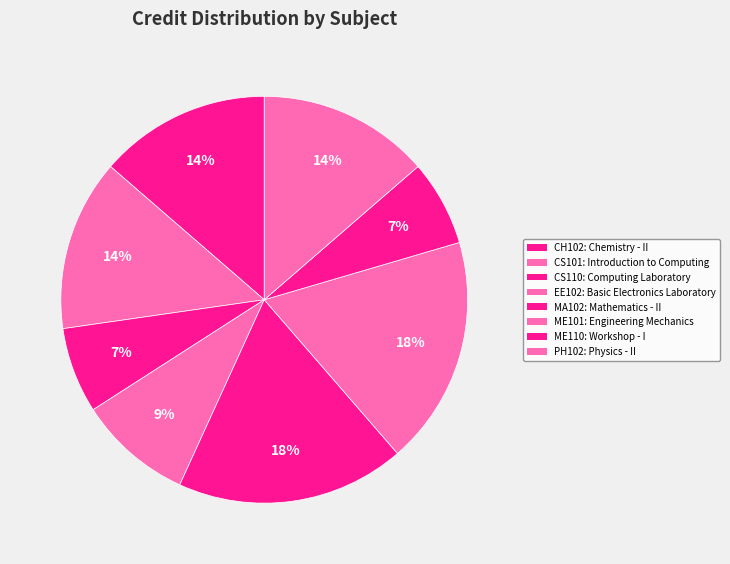

To the nearest percent, what portion does EE102 represent?

9%